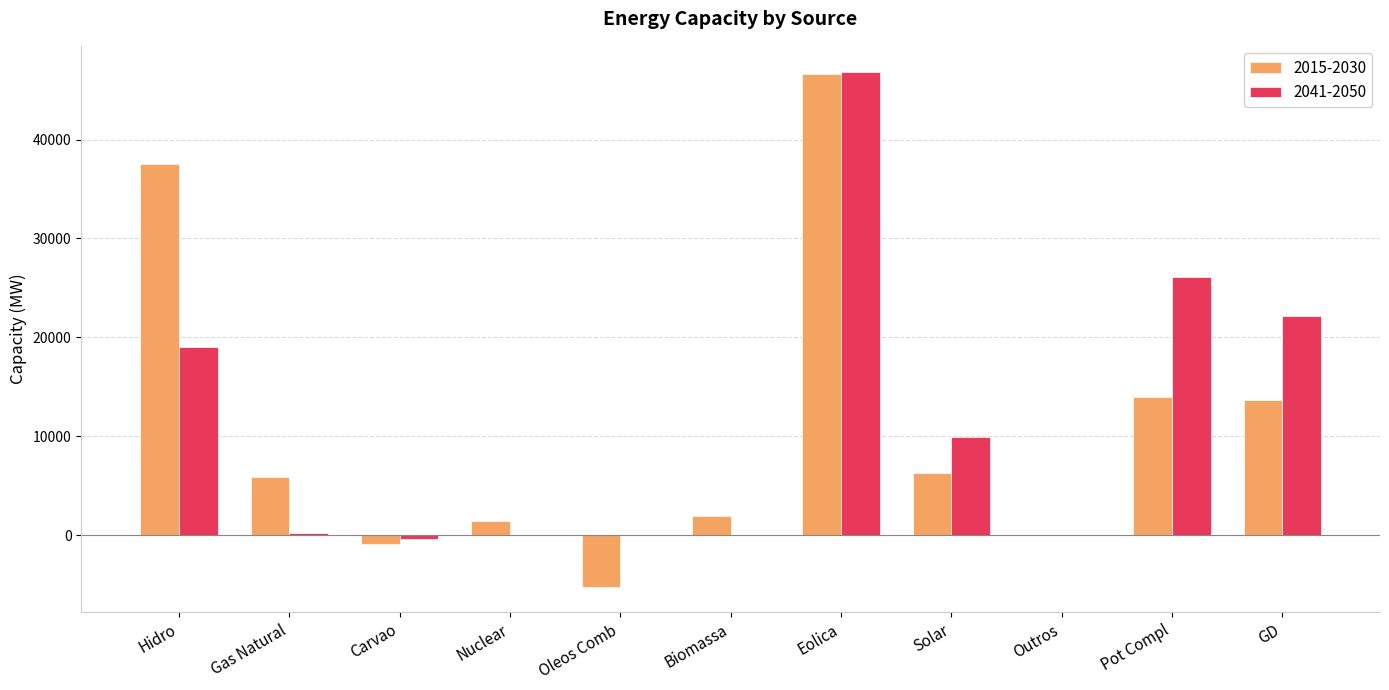

At which label does 2015-2030 reach its peak?

Eolica